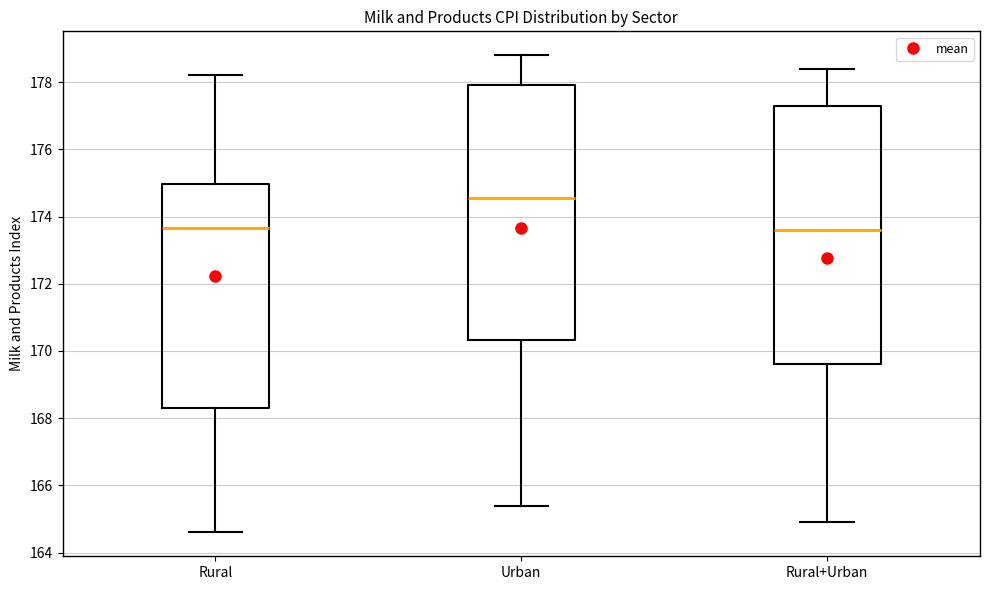

Where does the lower whisker of the box for Rural end on the y-axis? The values are not printed on the chart, so give them approximately, as read against the axis.

164.6